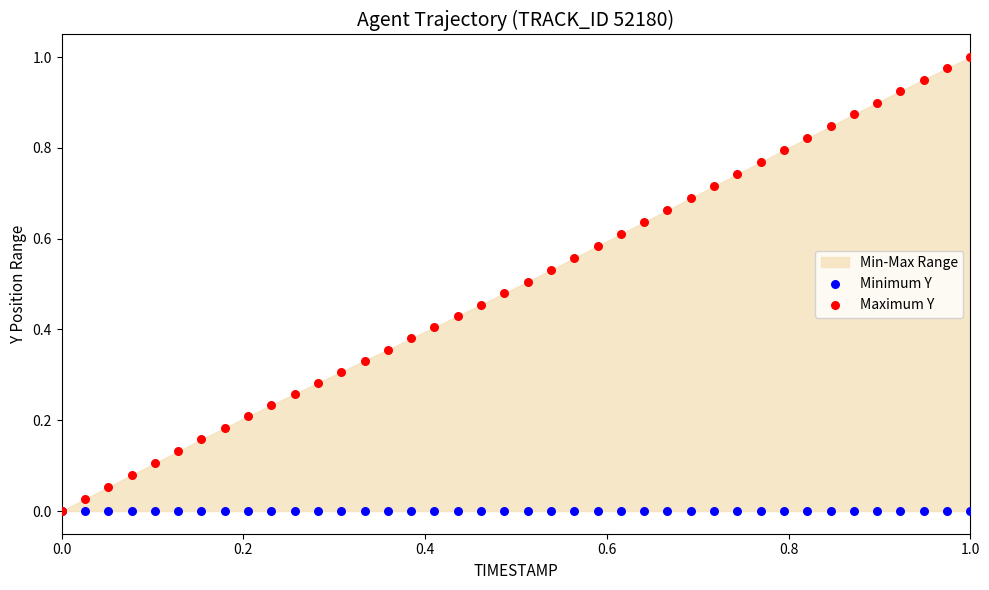

Which series contains the highest Y value?

Maximum Y